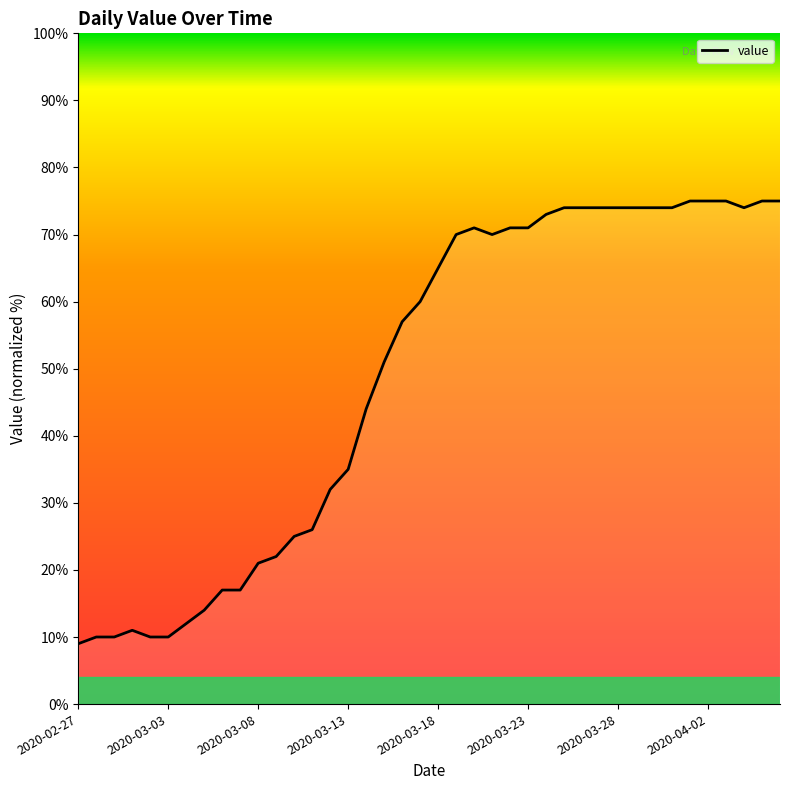

What is the maximum value shown in the chart?

75.0